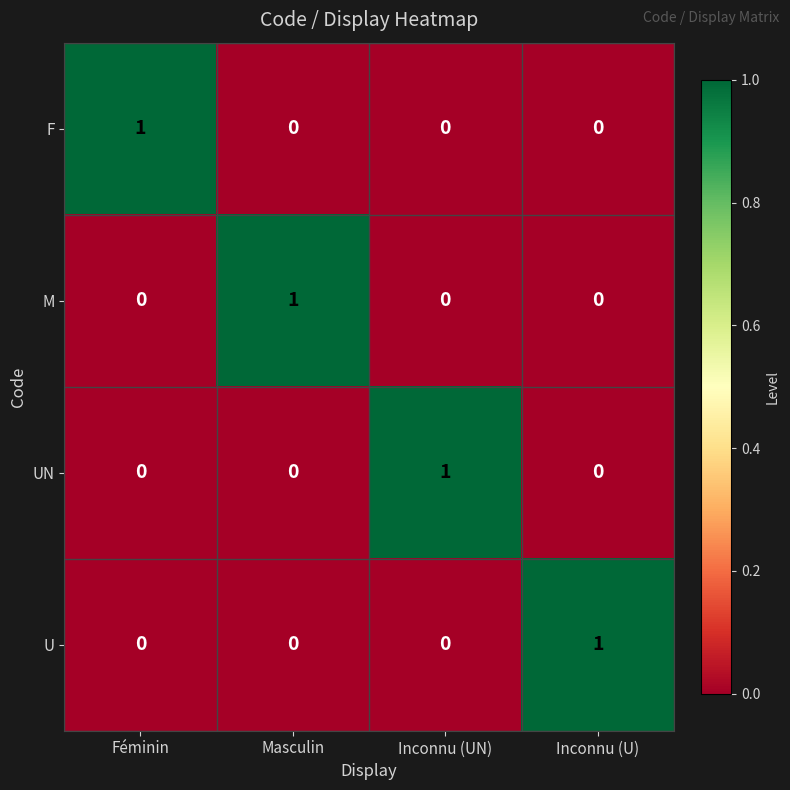

At how many categories does at least one series exceed 0?

4